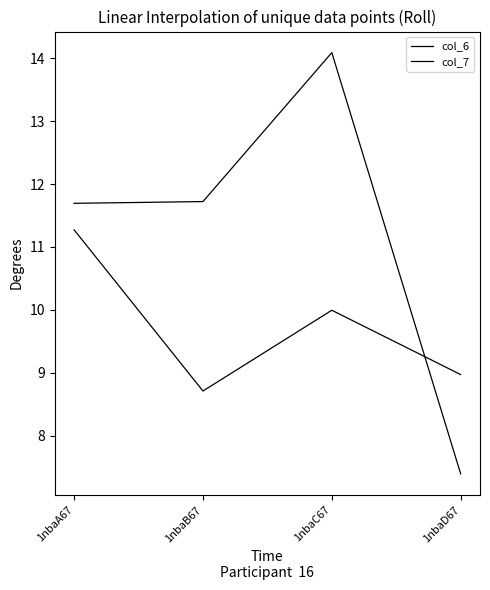

Rank the series by their maximum value, from lowest to highest.

col_7, col_6